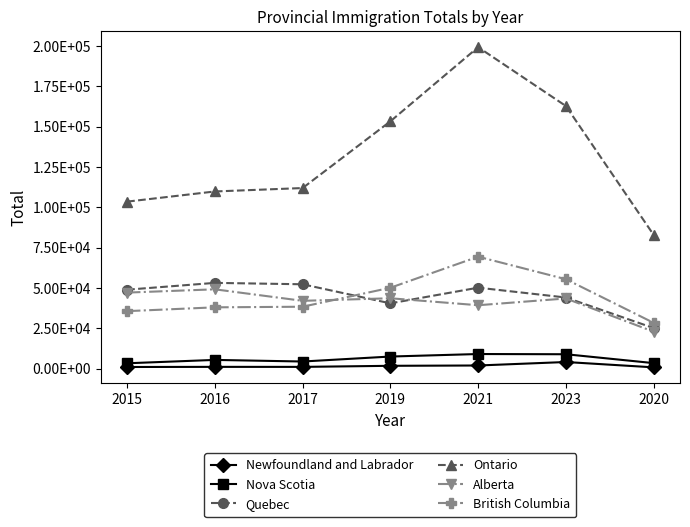

True or false: Ontario and Newfoundland and Labrador intersect in this chart.

False